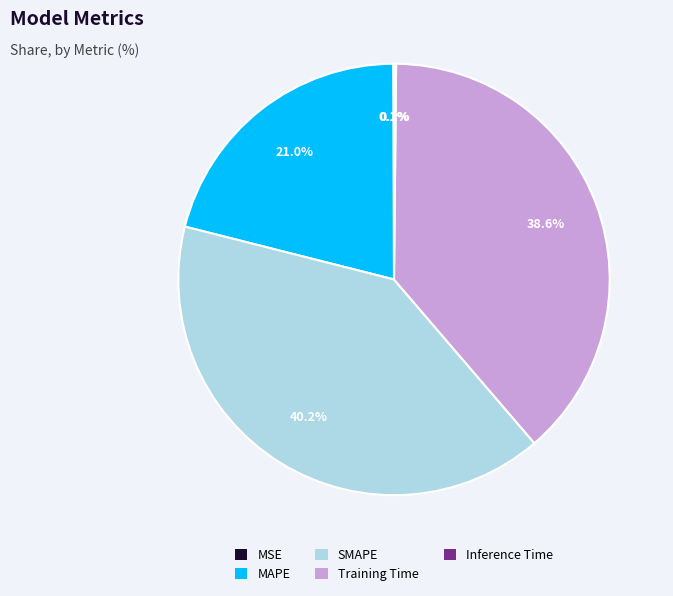

What percentage is the MAPE slice, to the nearest percent?

21%